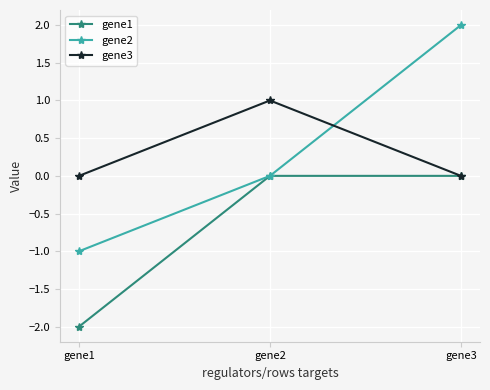

What is the difference between the gene1 values at gene3 and gene1?

2